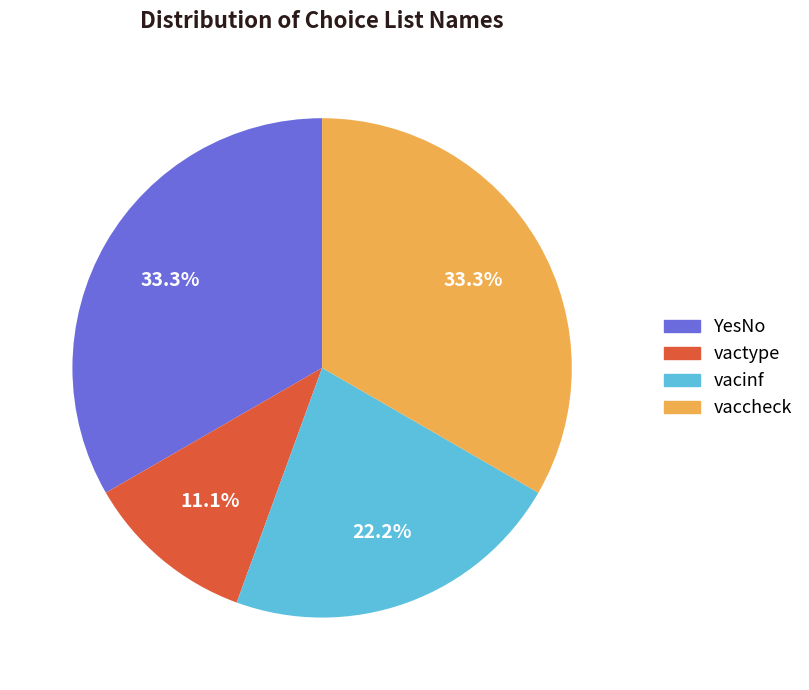

To the nearest percent, what is the average slice percentage?

25%